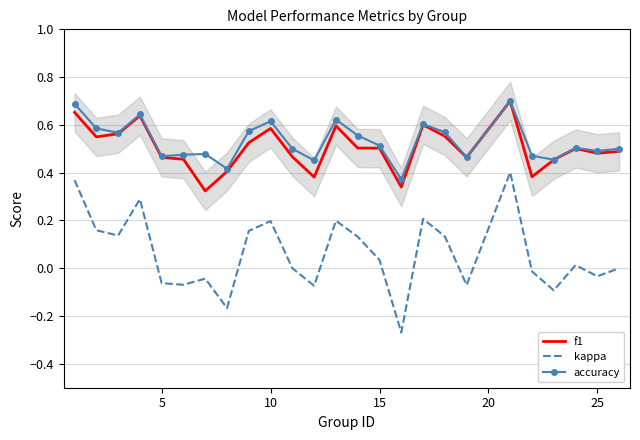

True or false: kappa and accuracy cross at least once.

False